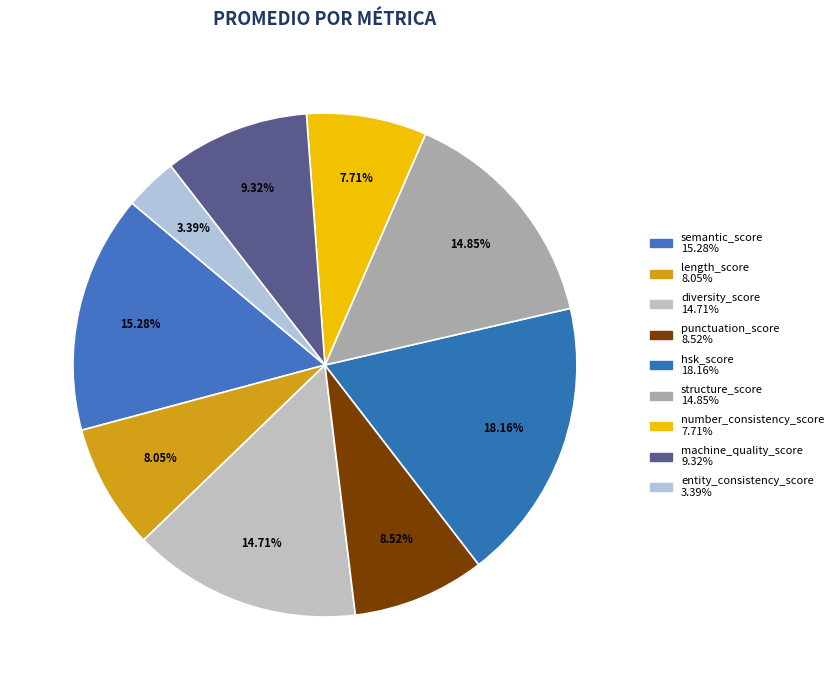

To the nearest percent, what is the difference between the diversity_score and semantic_score slice percentages?

1%